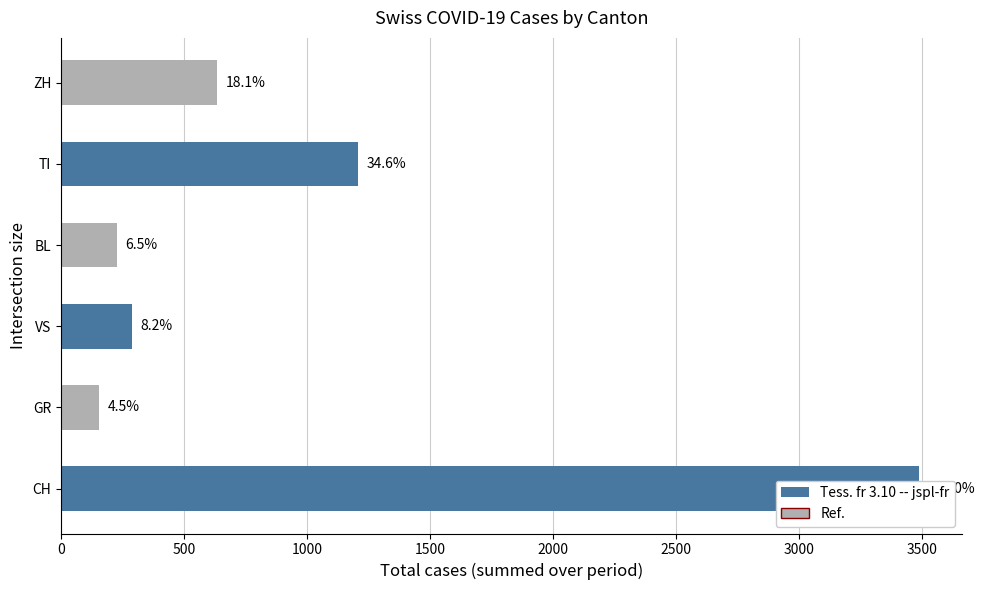

What is the difference between the maximum and minimum values?

3332